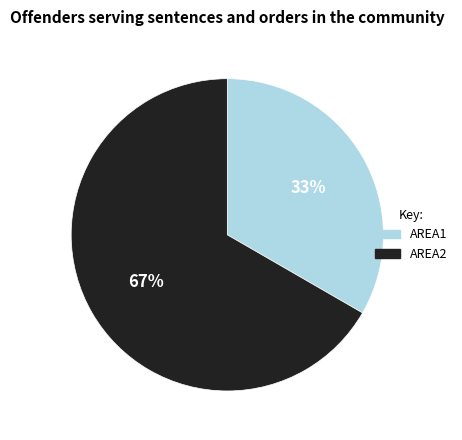

To the nearest percent, what is the combined percentage of AREA2 and AREA1?

100%